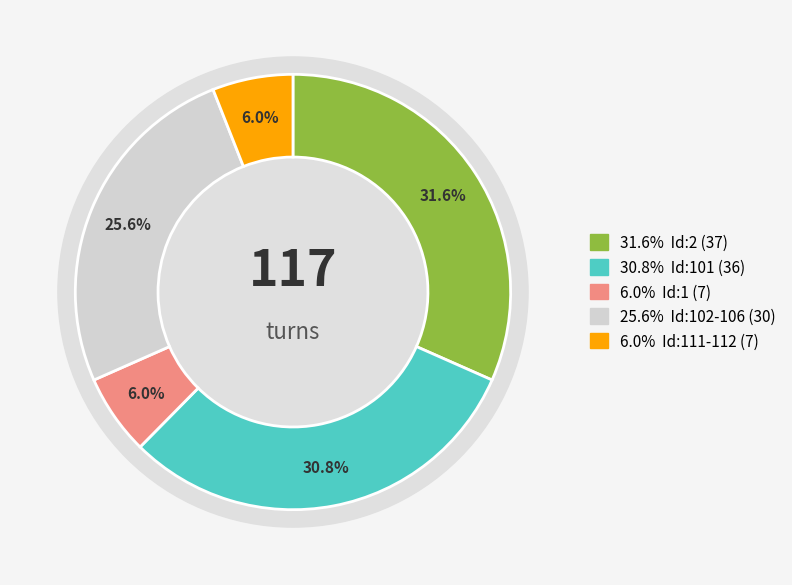

Is there a majority slice in this chart?

No